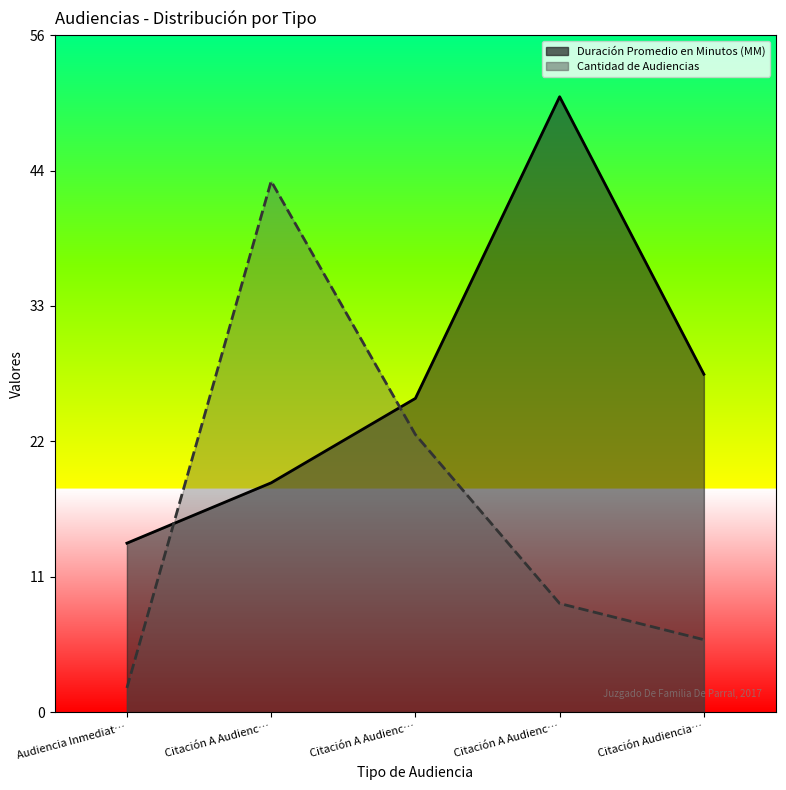

At which category does Cantidad de Audiencias reach its first local peak?

Citación A Audienc…